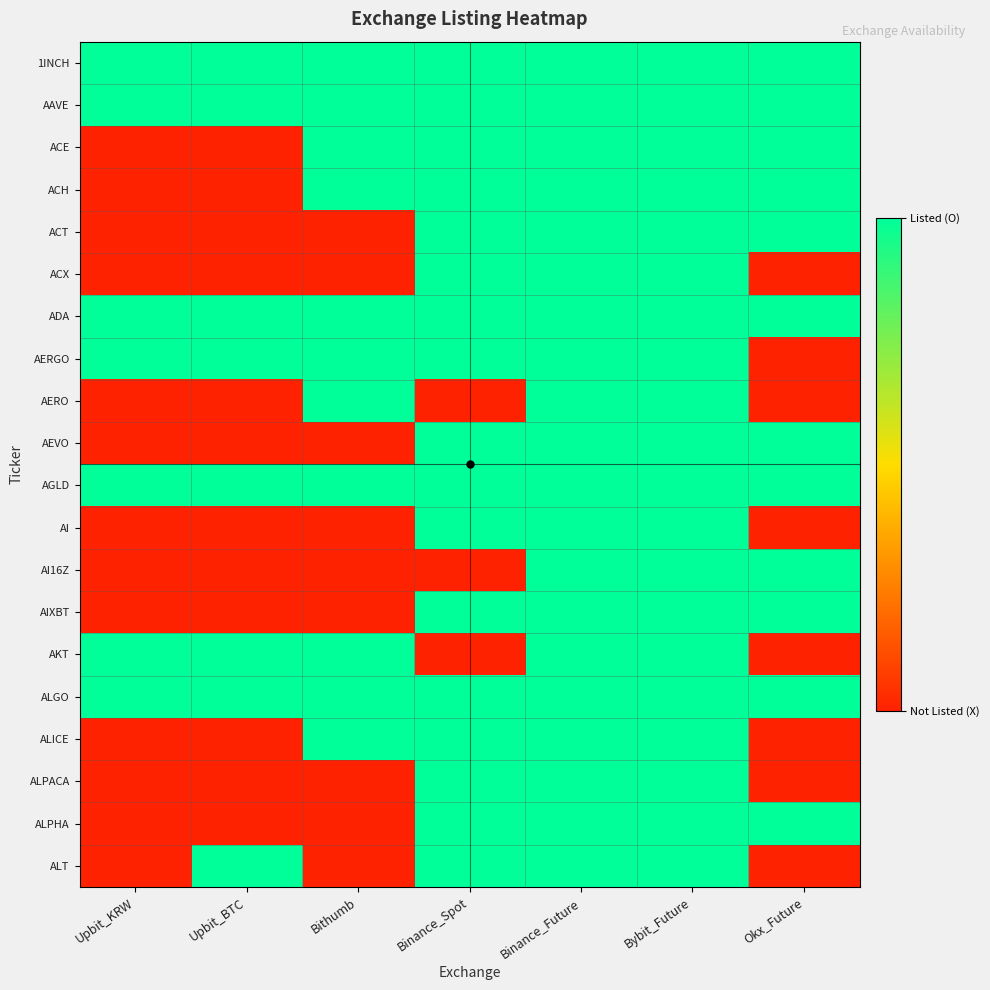

Count the number of categories in the chart.

7